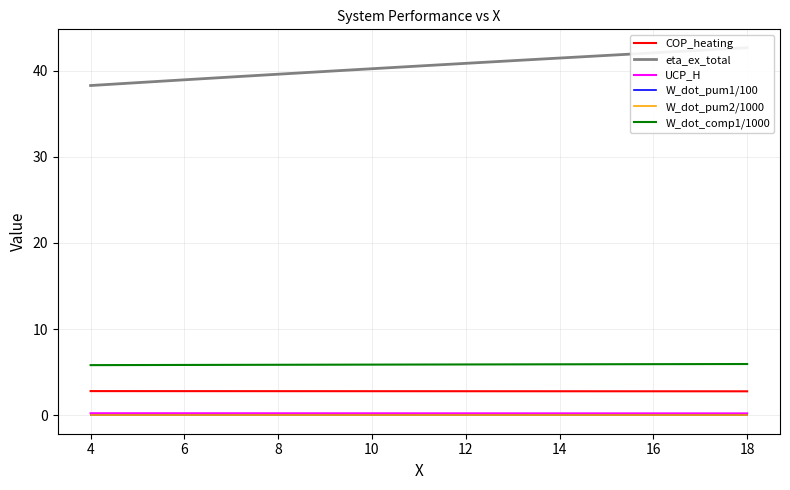

The value of W_dot_comp1/1000 at 6 is 5.8. True or false?

True